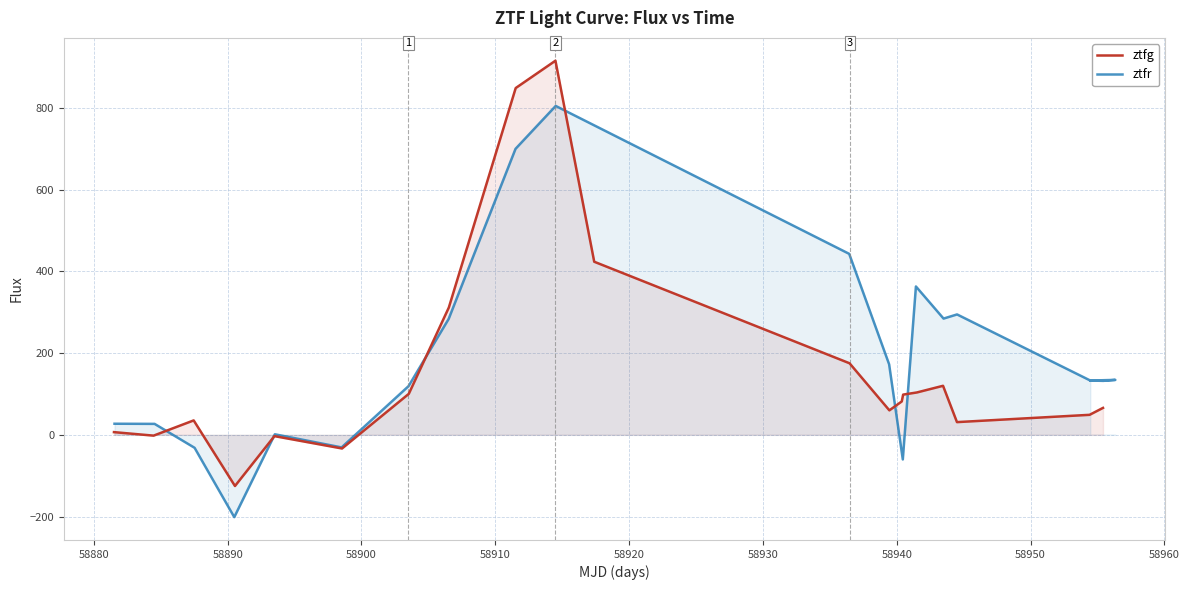

What is the maximum value for ztfg?

915.6